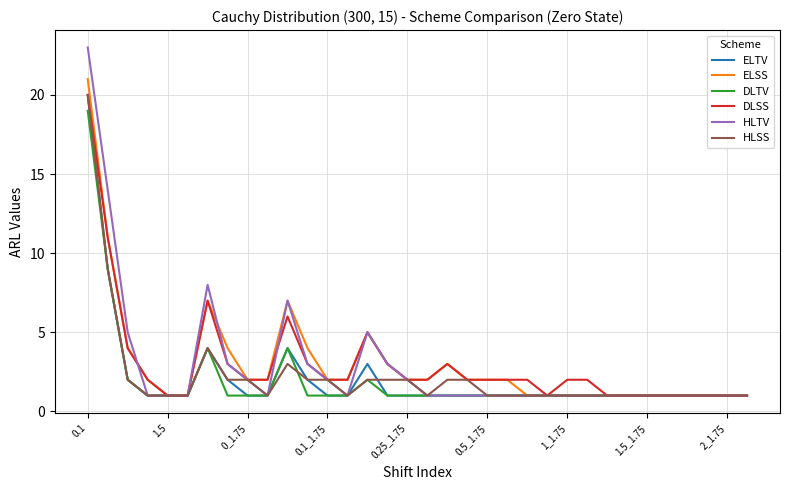

Which series has the widest spread of values?

HLTV